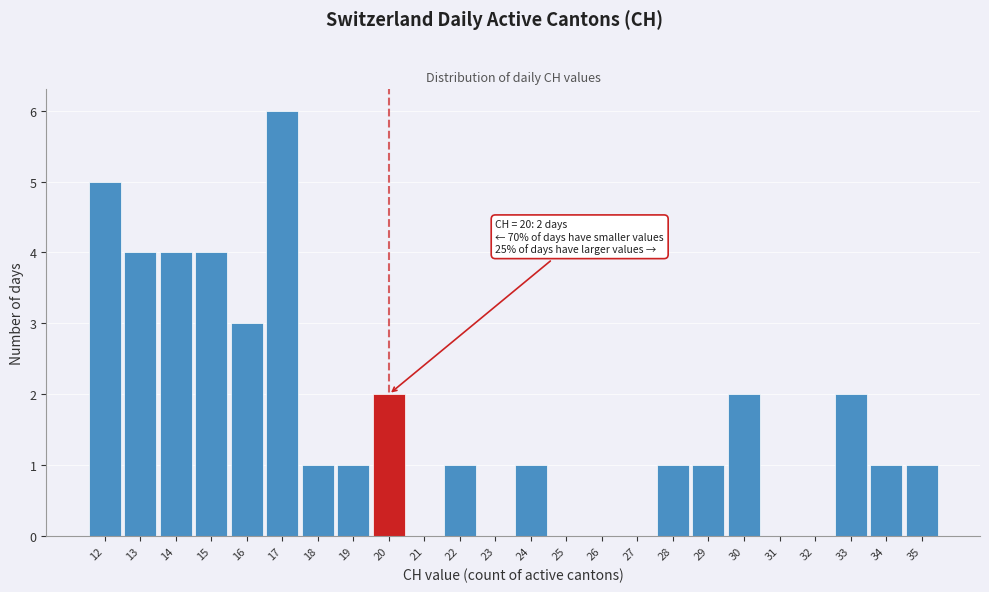

Over which range of the x-axis is the bar tallest?

16.5 to 17.5